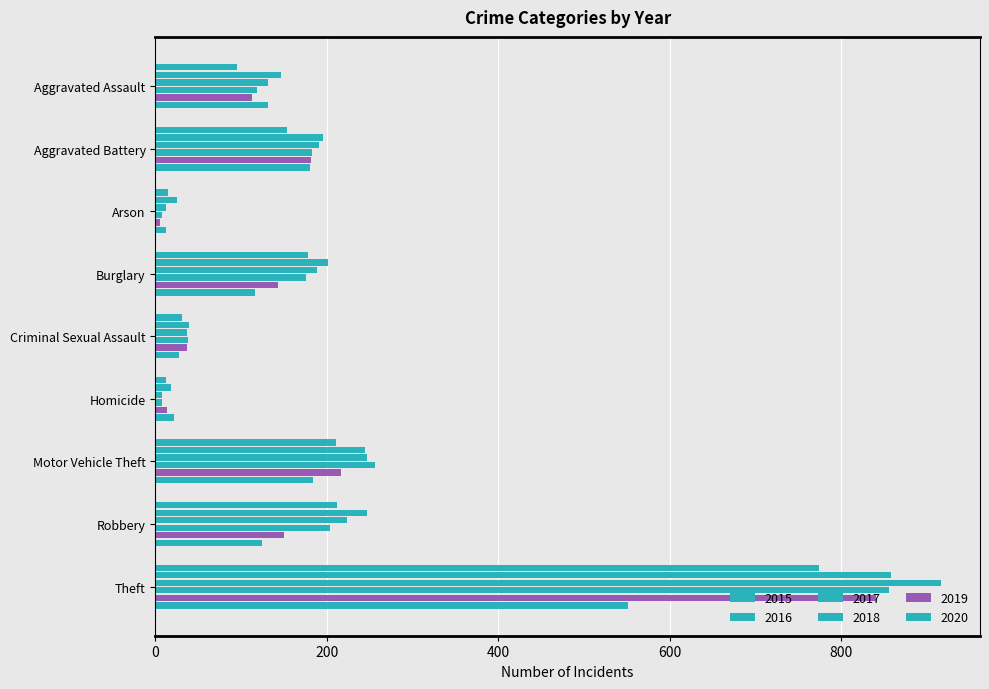

Rank the categories by 2020 value from lowest to highest.

Arson, Homicide, Criminal Sexual Assault, Burglary, Robbery, Aggravated Assault, Aggravated Battery, Motor Vehicle Theft, Theft